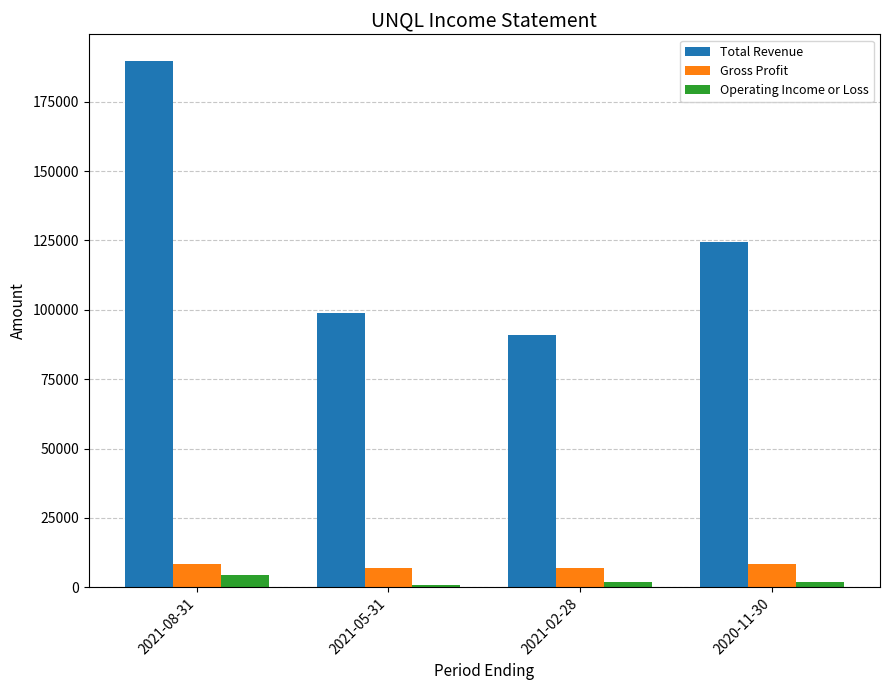

What is the difference between the Operating Income or Loss values at 2021-02-28 and 2021-05-31?

1300